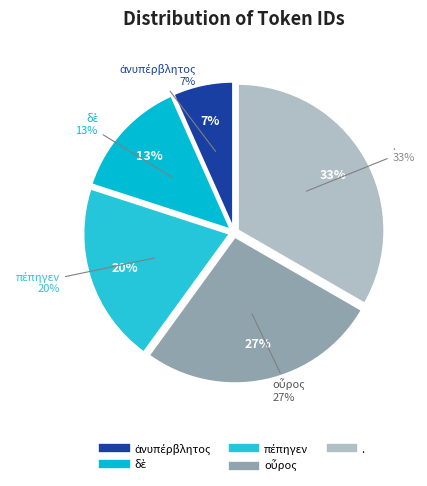

The δὲ slice represents 8% of the pie. True or false?

False